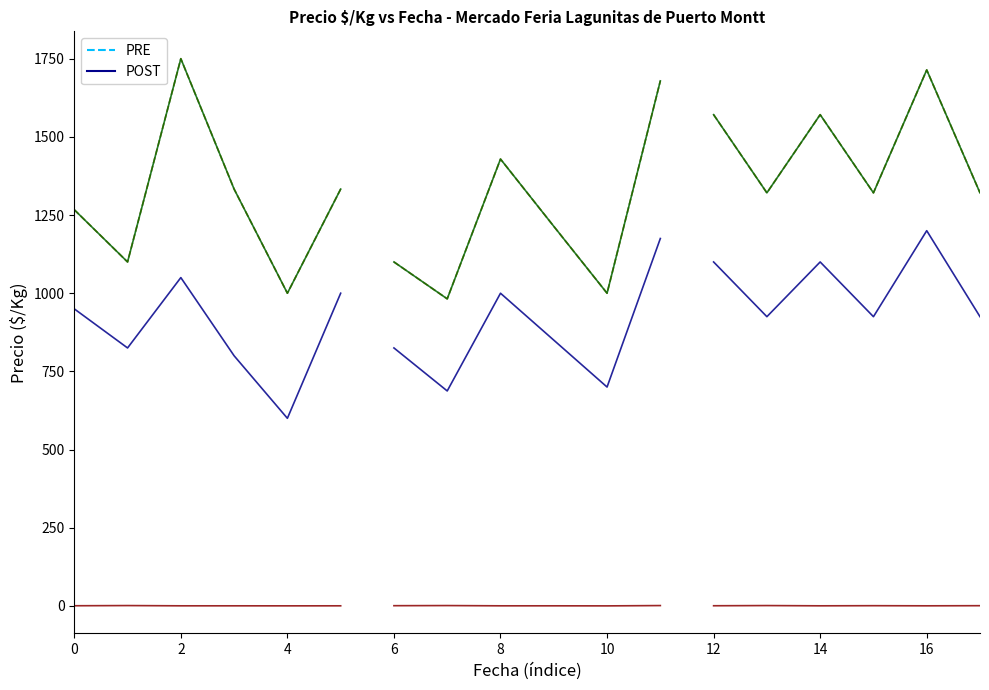

True or false: Volumen POST and Precio minimo PRE cross at least once.

False